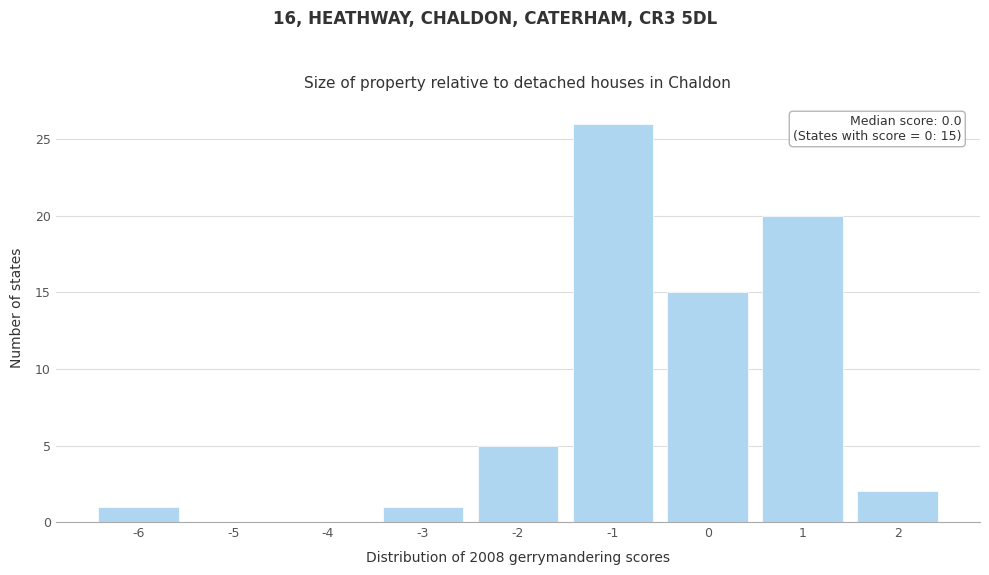

Over which range of the x-axis is the bar tallest?

-1.5 to -0.5